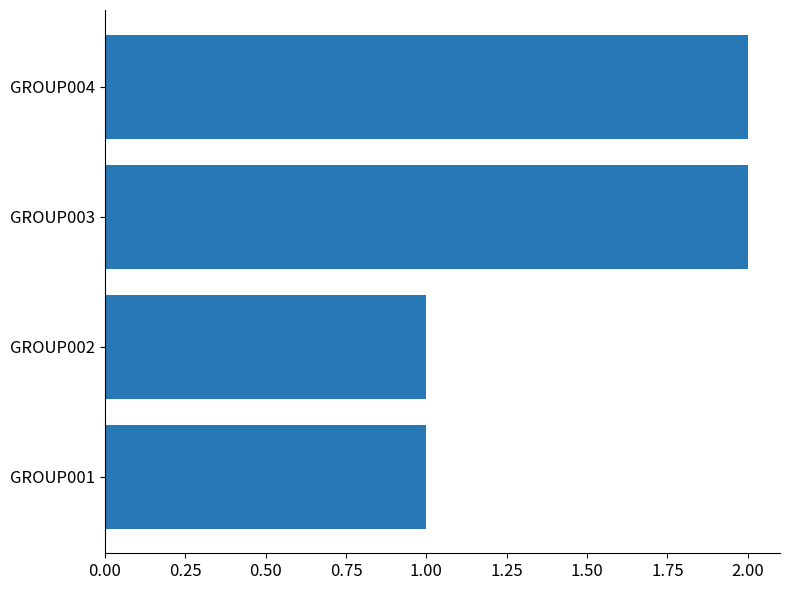

The value at GROUP001 is 0. True or false?

False